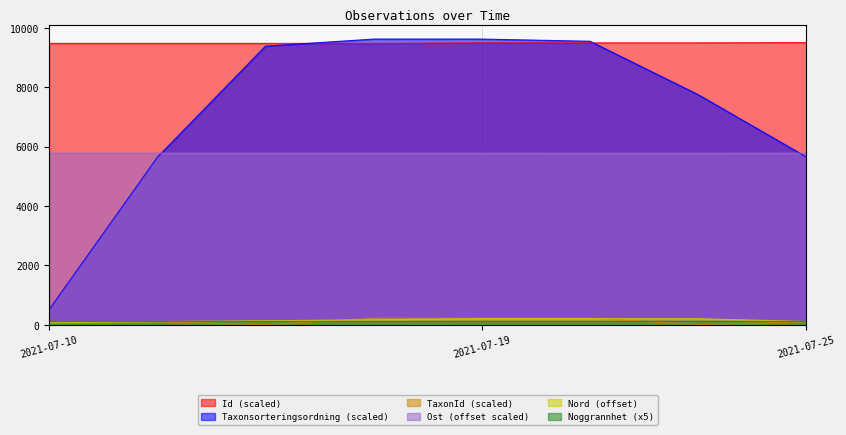

True or false: Id (scaled) and TaxonId (scaled) cross at least once.

False